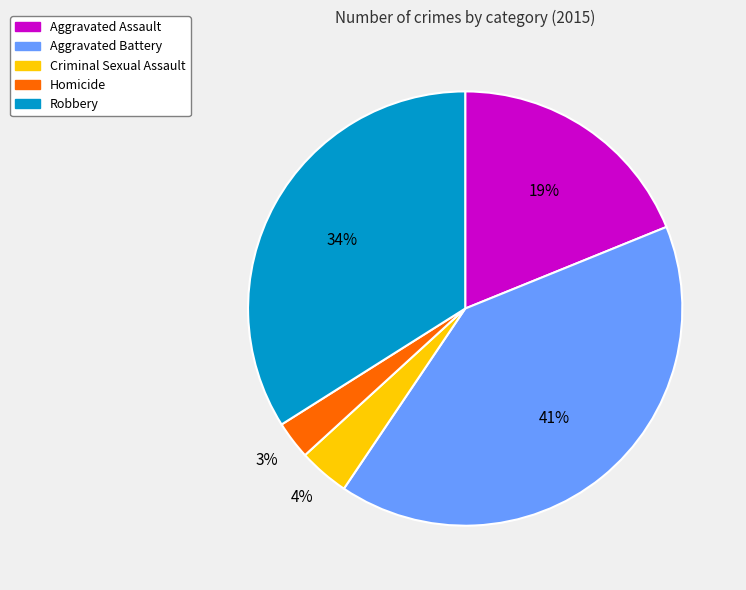

Rank the categories by value from highest to lowest.

Aggravated Battery, Robbery, Aggravated Assault, Criminal Sexual Assault, Homicide